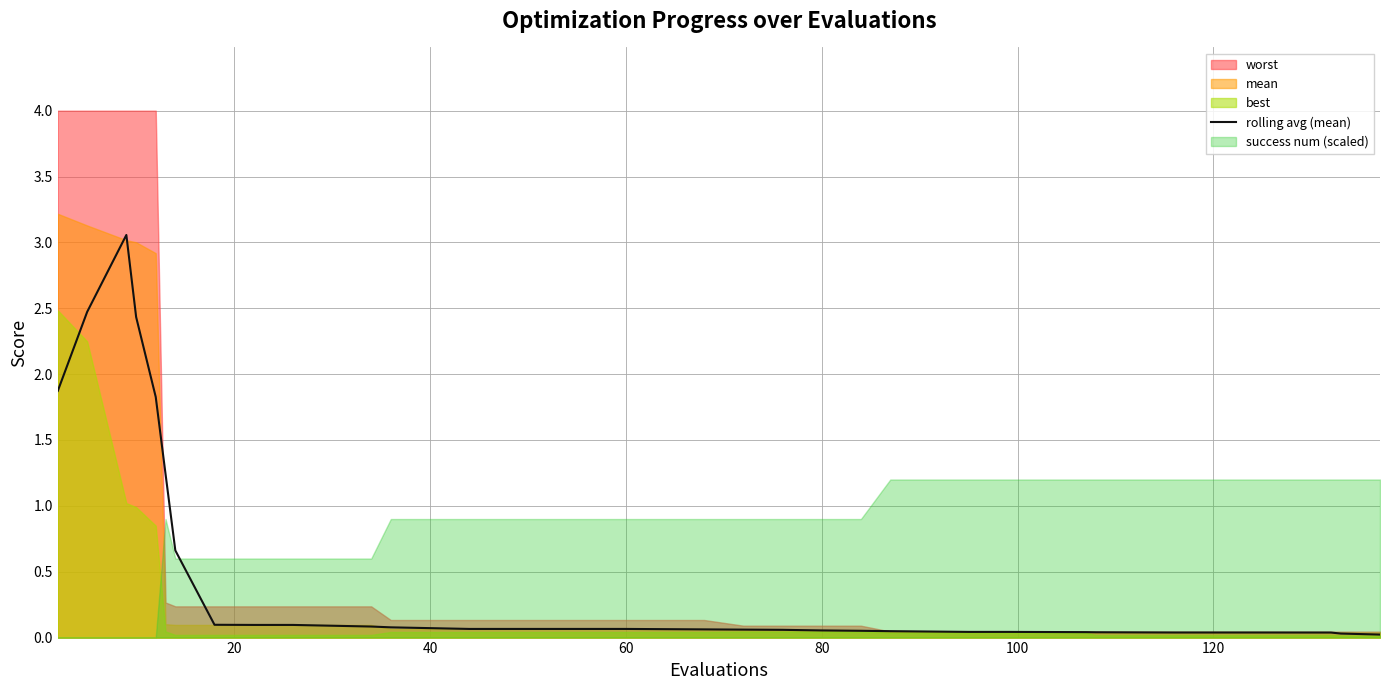

True or false: the data has more than 1 interior local peaks.

False